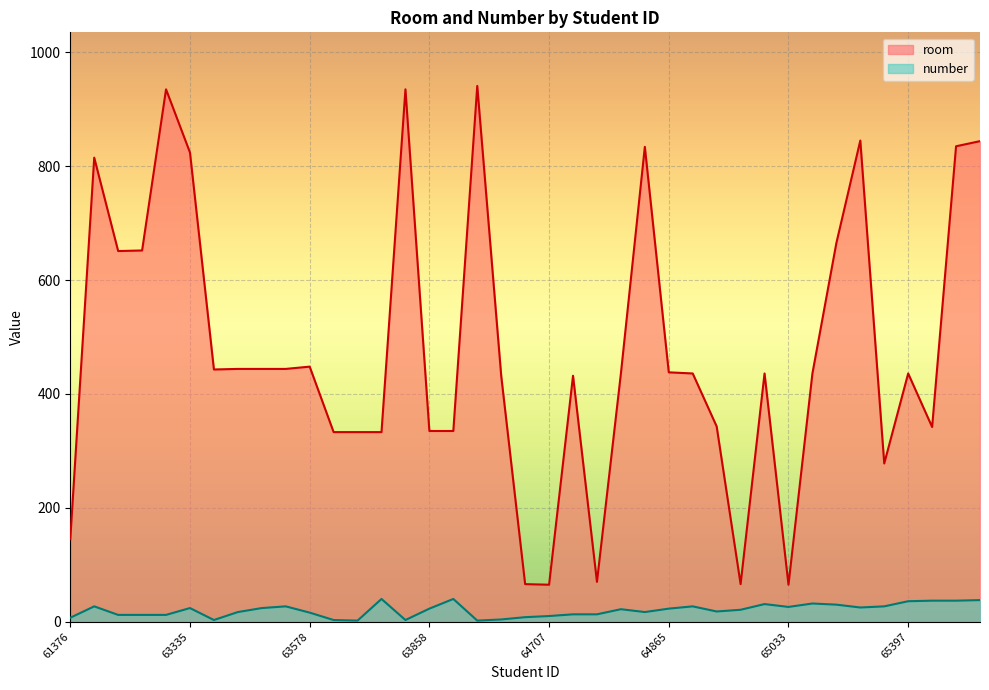

What is the smallest value displayed?

2